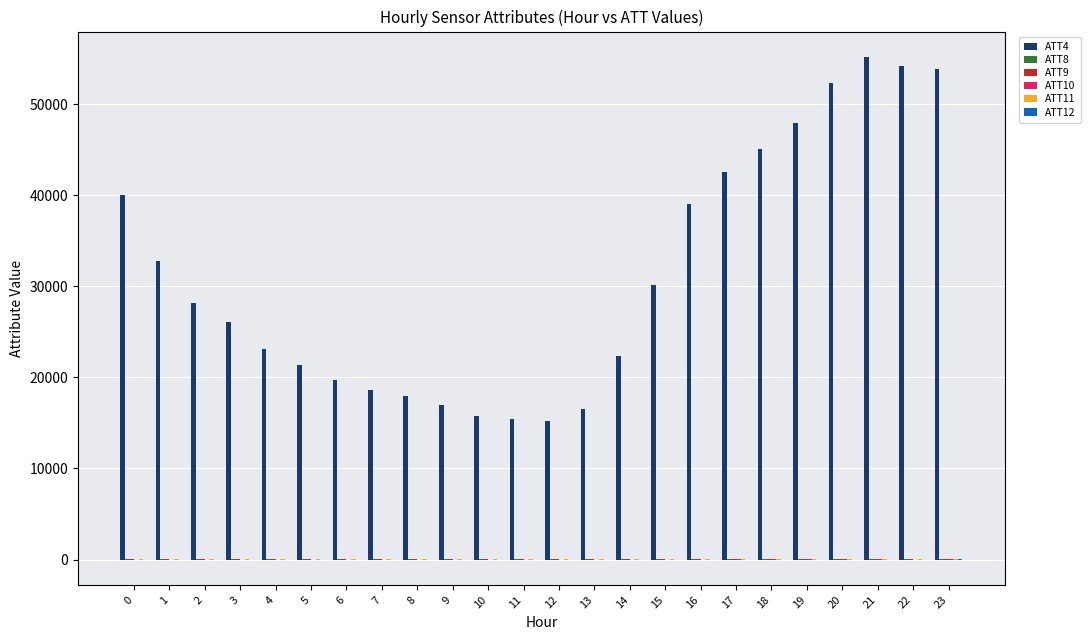

What is the maximum value shown in the chart?

55200.0